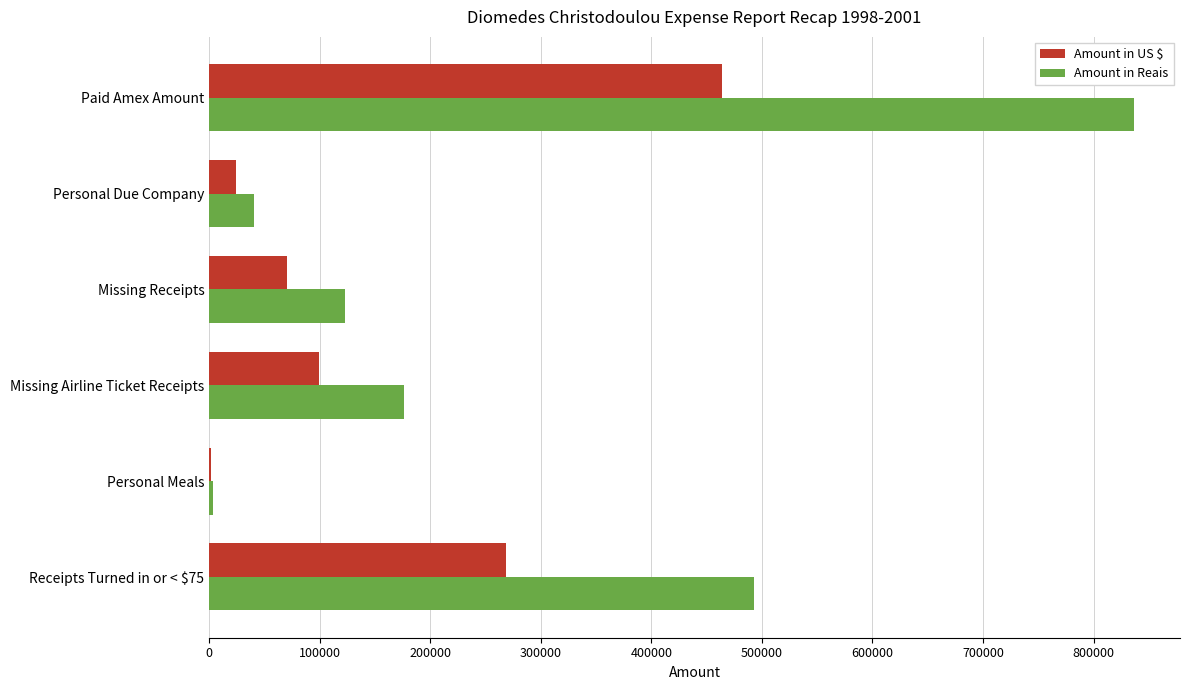

What is the maximum value shown in the chart?

836337.2